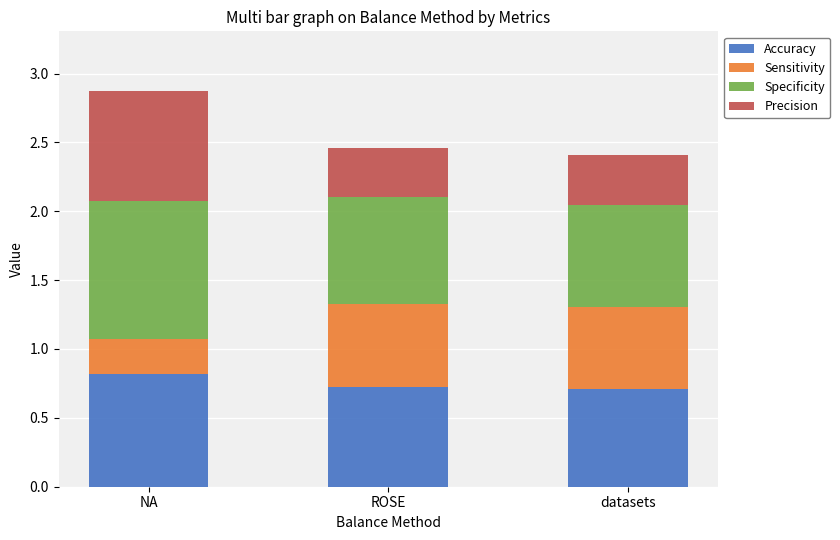

What is the highest value of the Accuracy series?

0.8